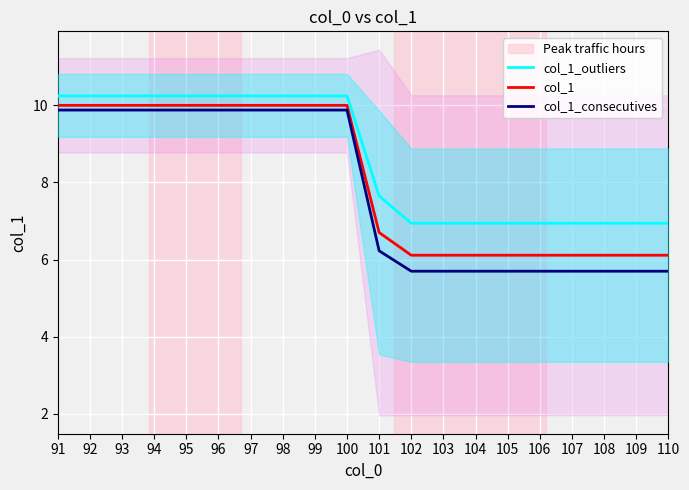

Which series has the largest range (max minus min)?

col_1_consecutives